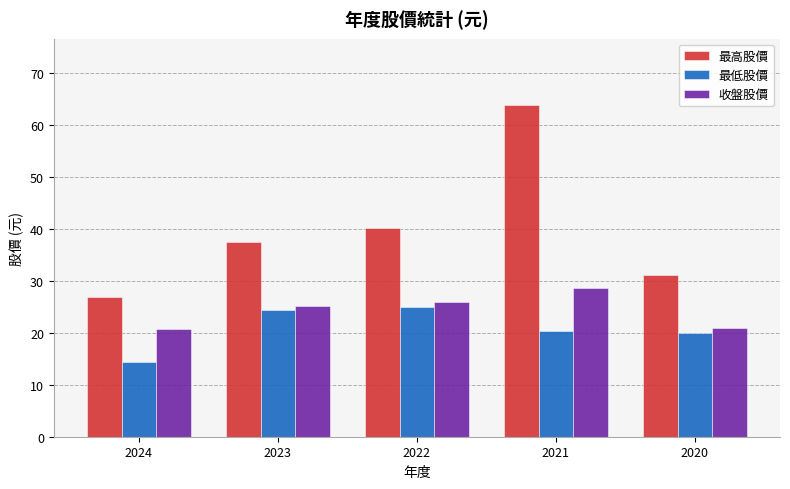

What is the difference between the second highest and second lowest values in the 最高股價 series?

8.9